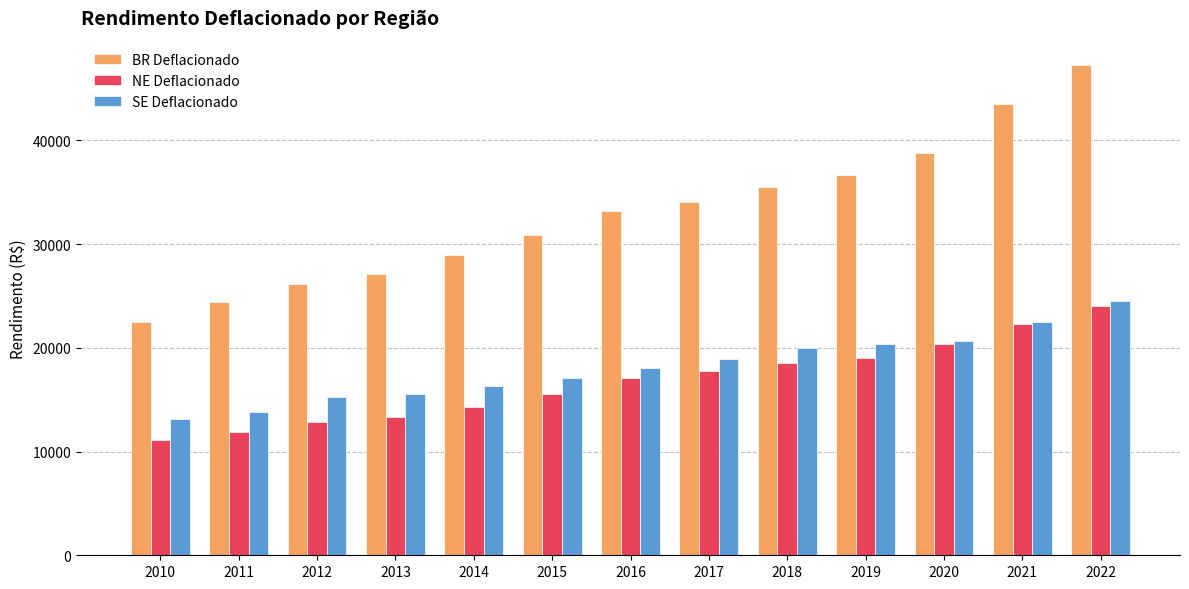

At which label does NE Deflacionado first exceed 17116?

2016